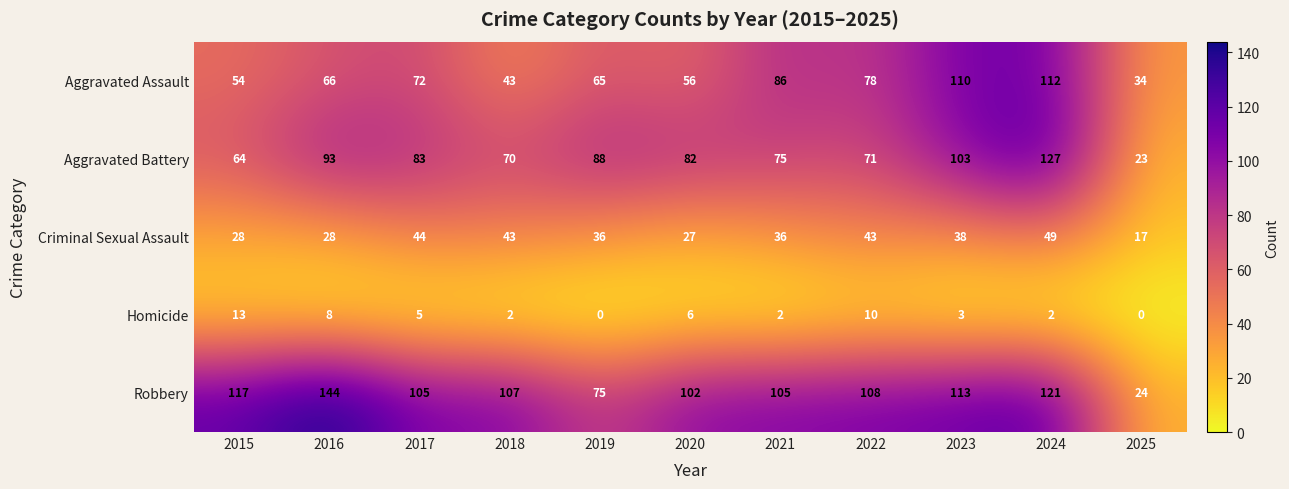

What is the total value across all series at 2022?

310